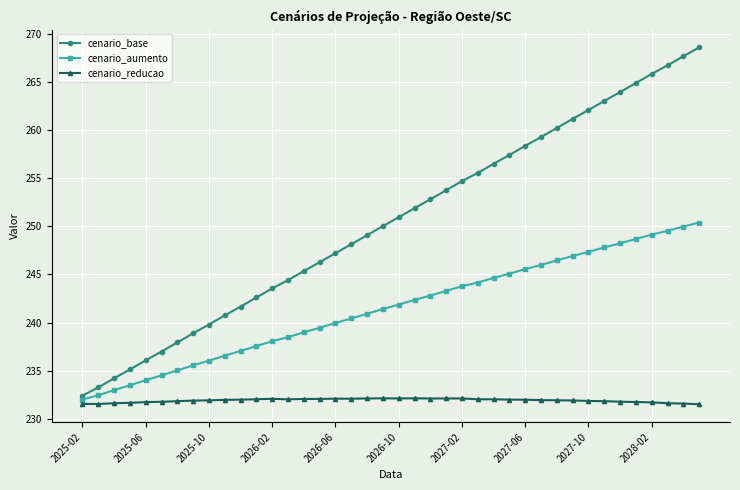

What are all the series names shown in the legend?

cenario_base, cenario_aumento, cenario_reducao